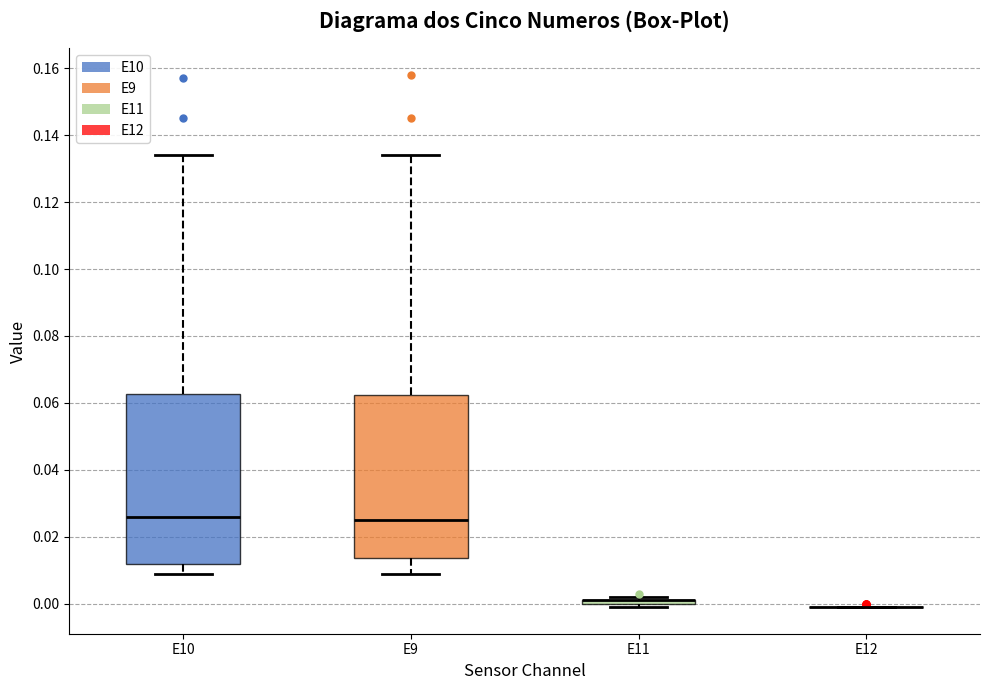

Reading left to right, transcribe this box plot: for each box, give where its median line is, the range the box spans, and where its two whiskers end, as read against the y-axis. The values are not printed on the chart, so give them approximately, as read against the axis.

E10: median 0.026, box 0.012 to 0.062, whiskers 0.010 to 0.134
E9: median 0.026, box 0.014 to 0.062, whiskers 0.010 to 0.134
E11: box collapsed to a line at 0.002, whiskers 0.000 to 0.002
E12: box collapsed to a line at 0.000, whiskers 0.000 to 0.000